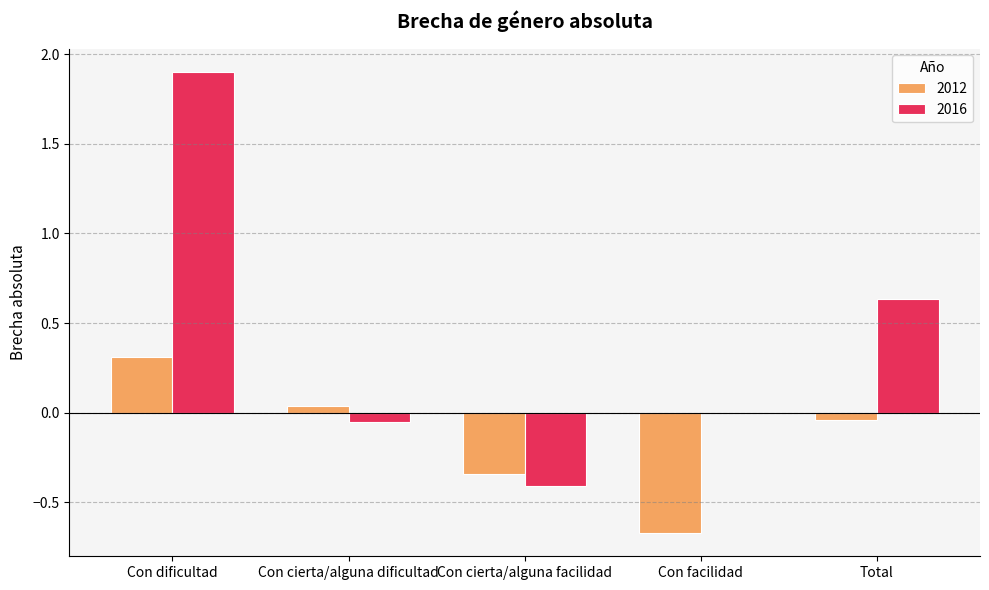

Which category has the highest value in the 2012 series?

Con dificultad